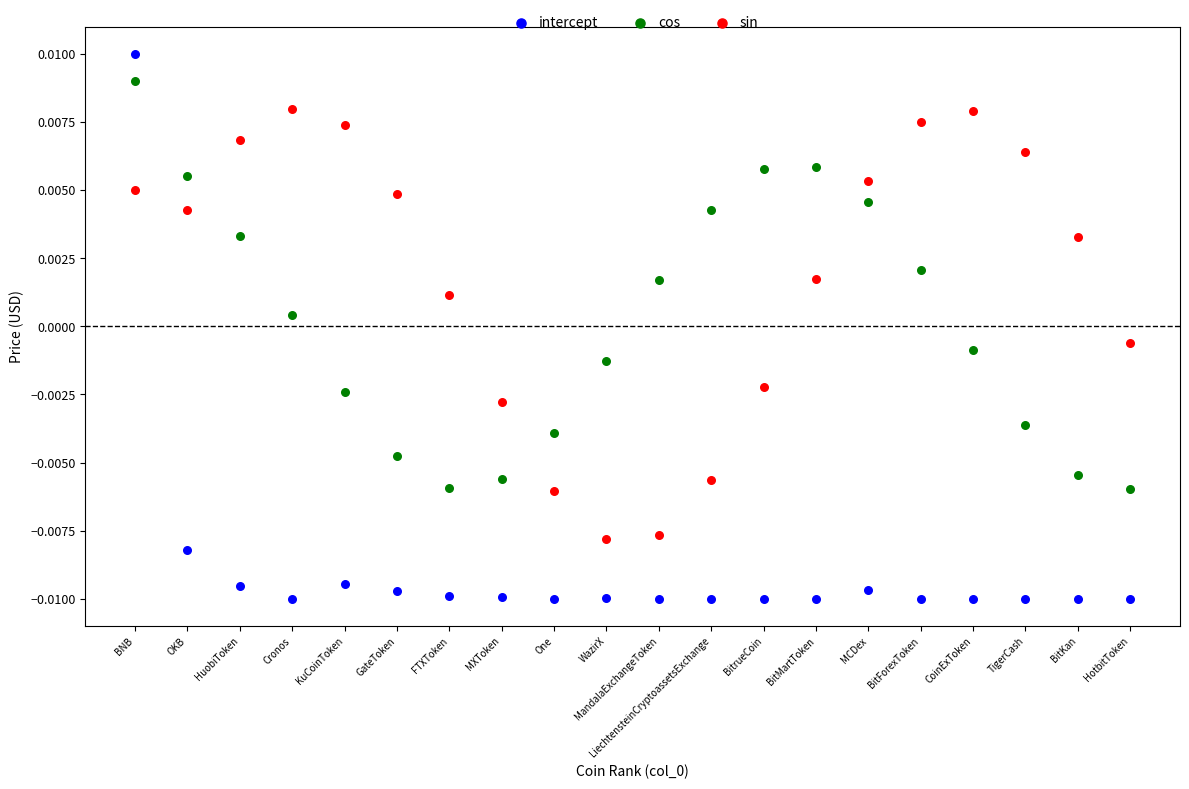

Which series reaches the minimum Y coordinate?

intercept